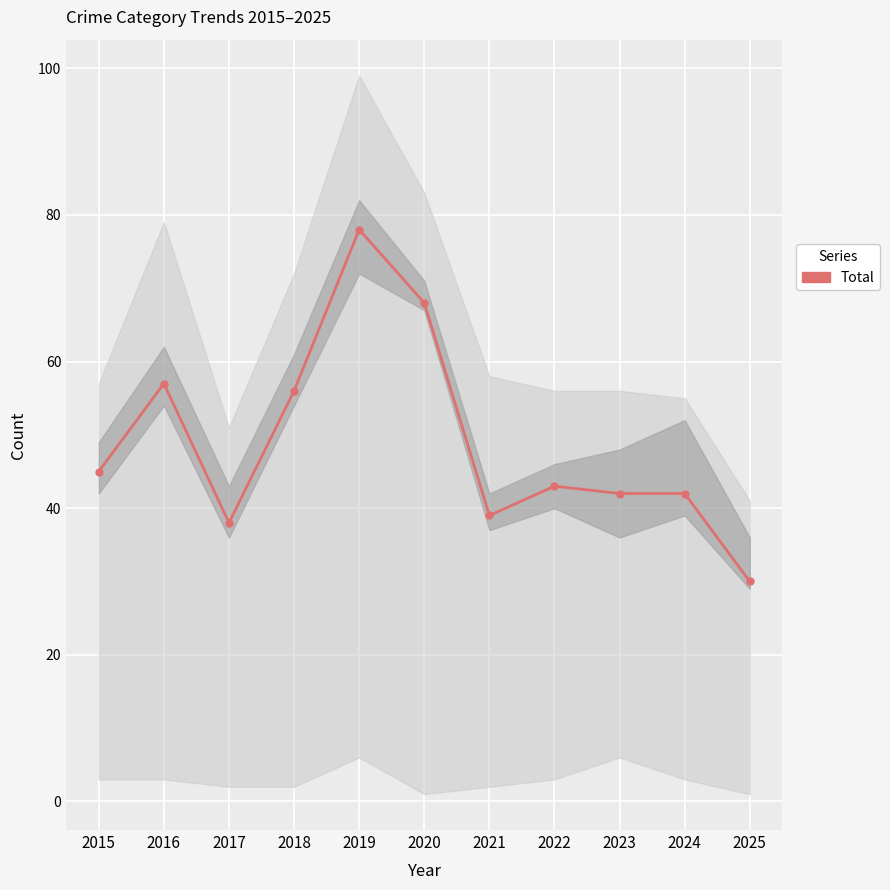

Between 2018 and 2022, which is larger?

2018